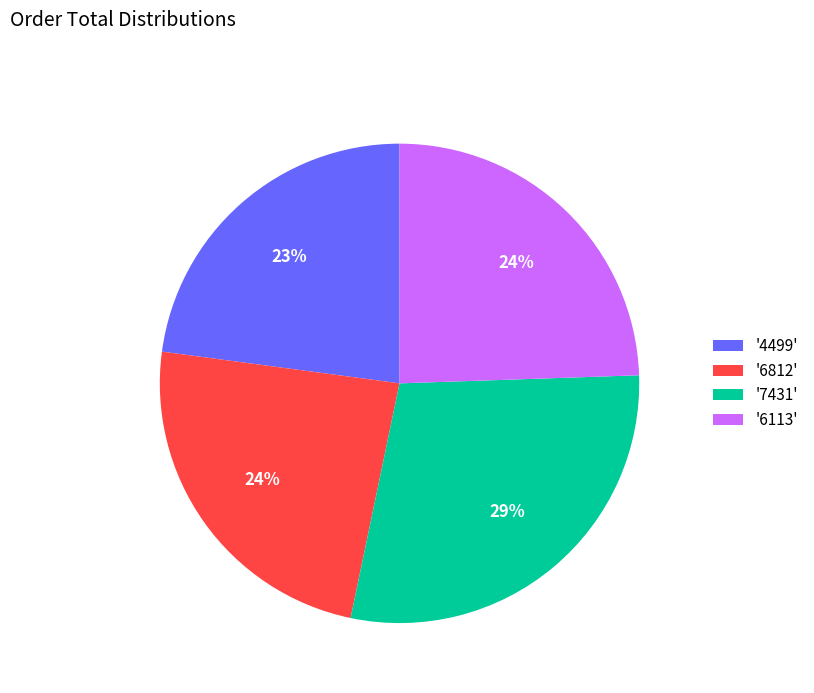

Is the sum of '4499' and '6812' greater than half?

No